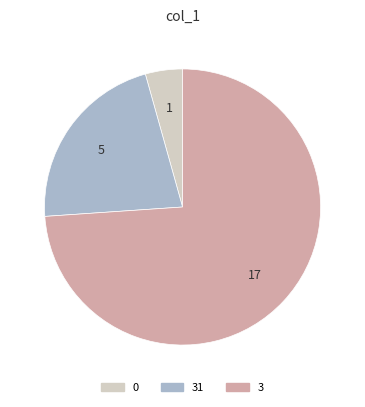

Does 3 represent more than half of the total?

Yes